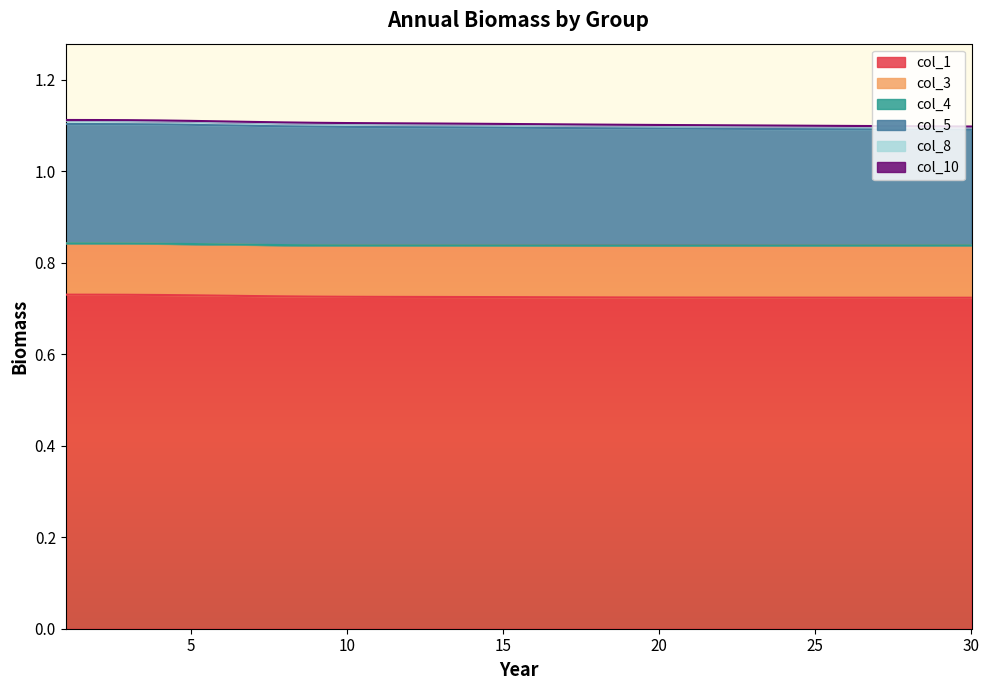

What is the total value across all series at 11?

1.1